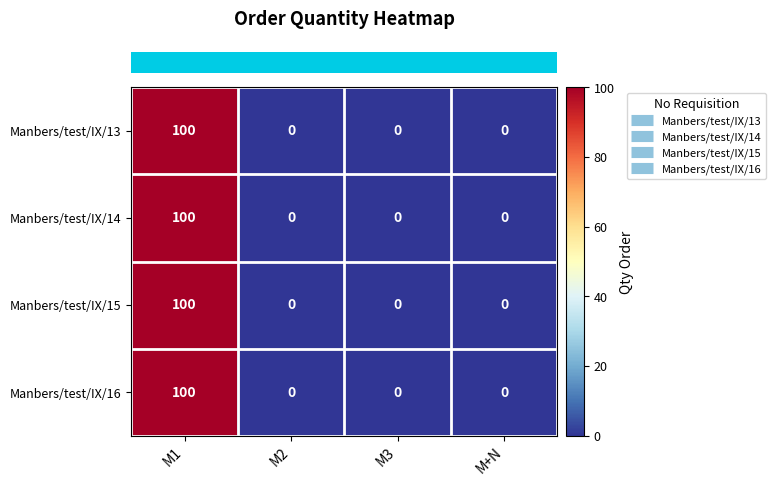

The Manbers/test/IX/13 series shows 138 at M1. True or false?

False